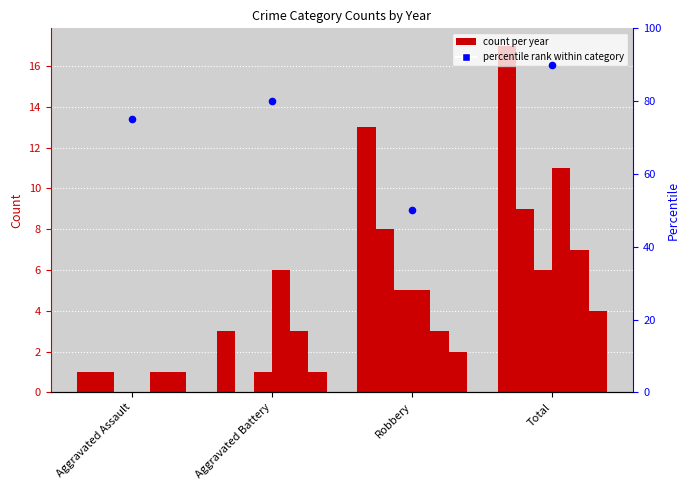

What is the change in value from Aggravated Assault to Aggravated Battery?

+5